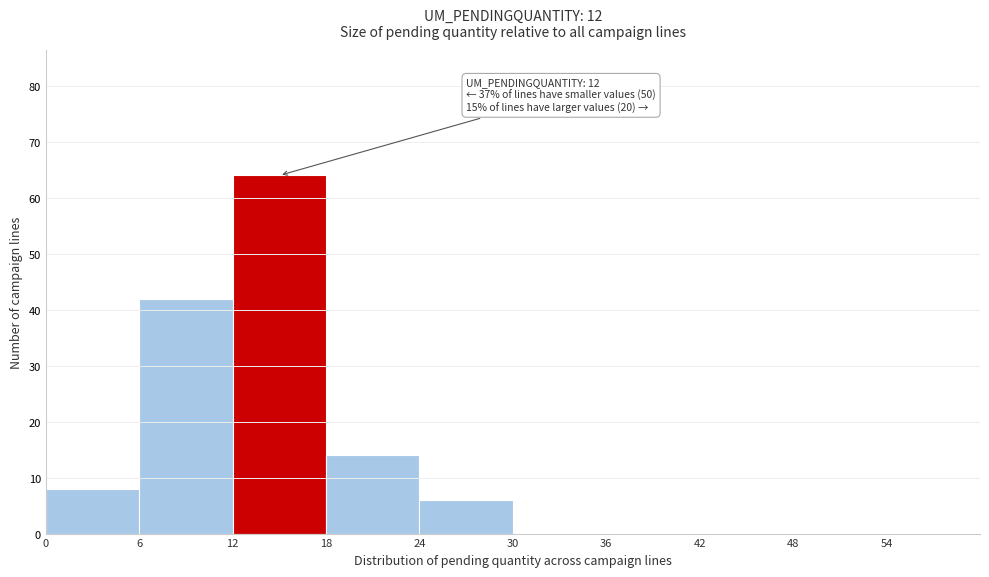

Which range on the x-axis has the tallest bar?

12 to 18